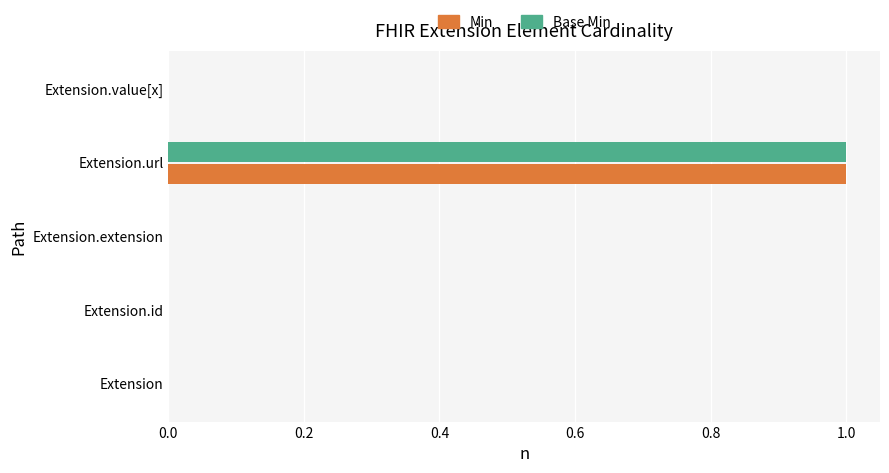

Which label corresponds to the largest value in the chart?

Extension.url